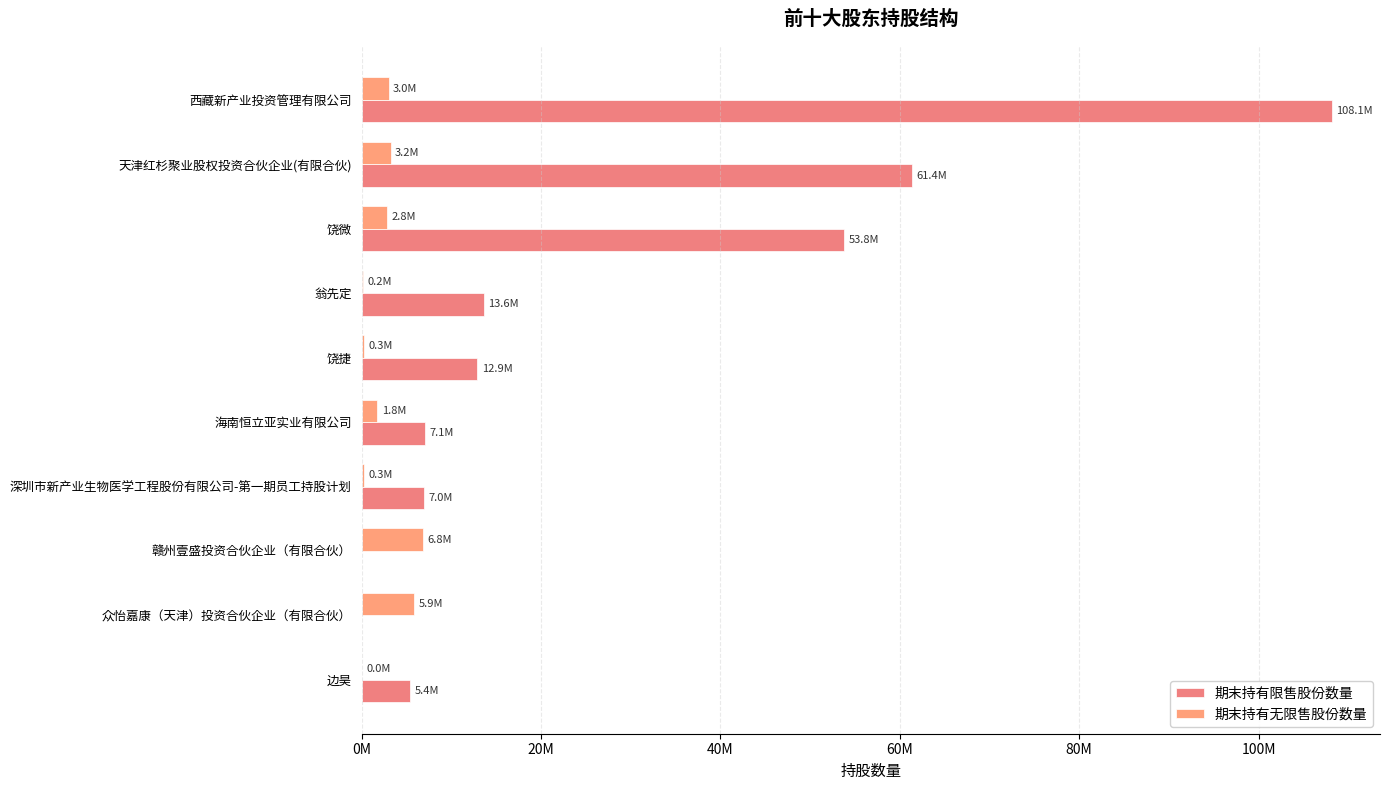

At which category is the sum across all series the highest?

西藏新产业投资管理有限公司